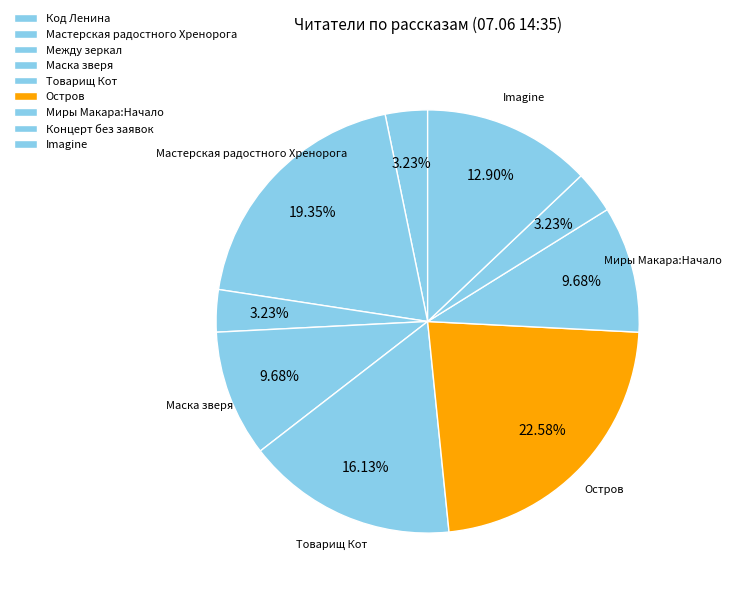

Does Товарищ Кот represent more than half of the total?

No